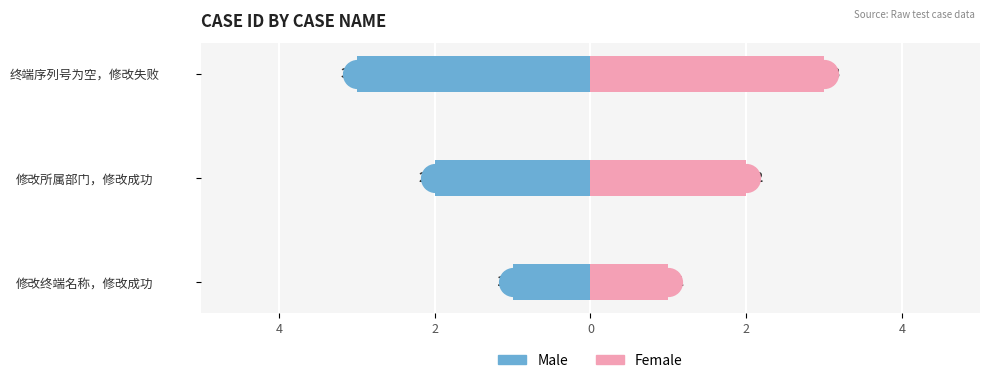

Which series has the largest Y range (max minus min)?

Male